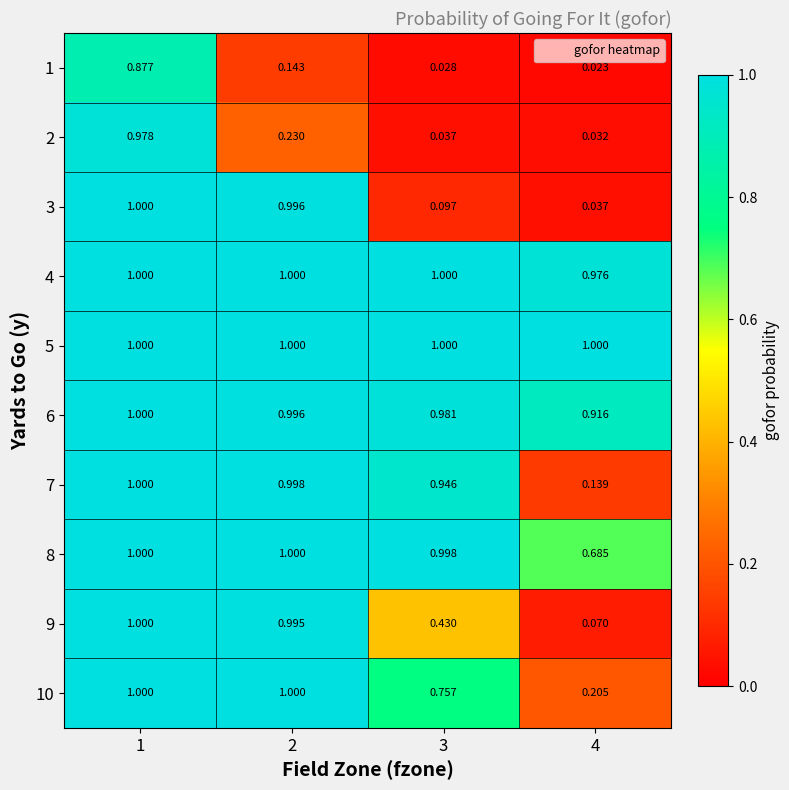

Reading left to right, extract all data points from this chart.

1: 1=0.9	2=0.1	3=0.0	4=0.0
2: 1=1.0	2=0.2	3=0.0	4=0.0
3: 1=1.0	2=1.0	3=0.1	4=0.0
4: 1=1.0	2=1.0	3=1.0	4=1.0
5: 1=1.0	2=1.0	3=1.0	4=1.0
6: 1=1.0	2=1.0	3=1.0	4=0.9
7: 1=1.0	2=1.0	3=0.9	4=0.1
8: 1=1.0	2=1.0	3=1.0	4=0.7
9: 1=1.0	2=1.0	3=0.4	4=0.1
10: 1=1.0	2=1.0	3=0.8	4=0.2